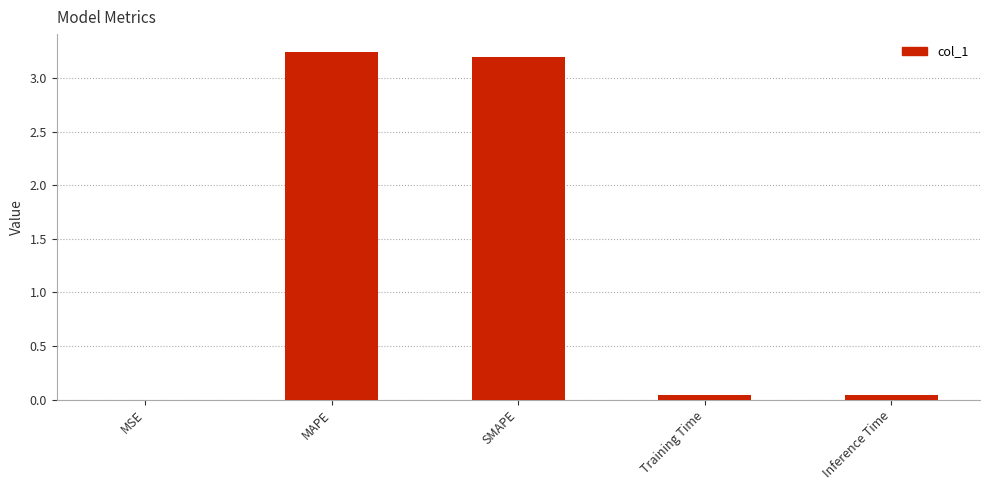

What is the sum of all values?

6.5